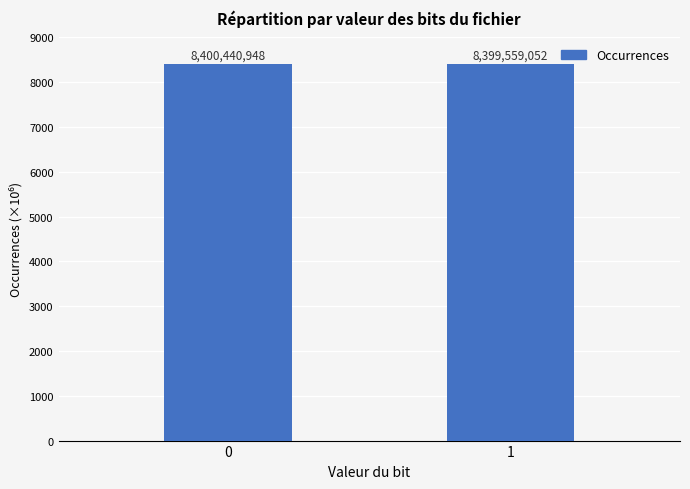

Reading left to right, transcribe all the data shown in this chart.

0=8400440948	1=8399559052